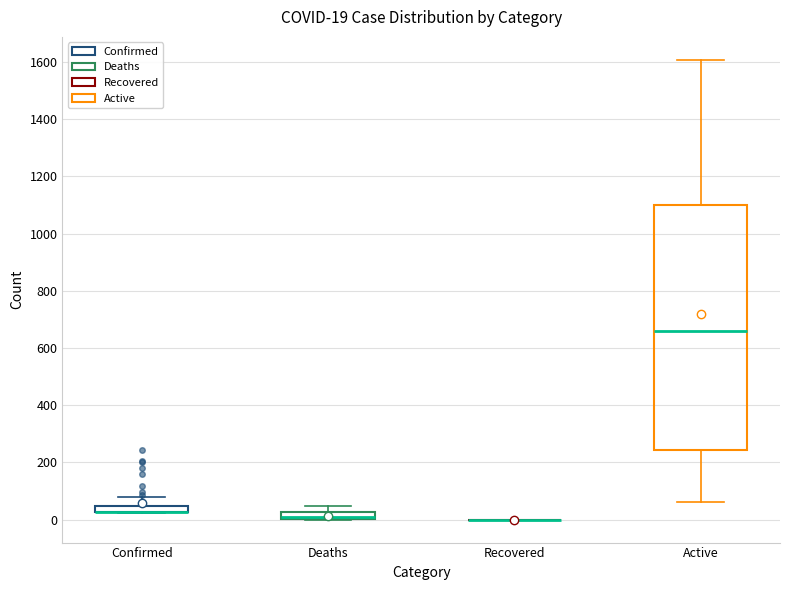

Comparing the boxes themselves (not the whiskers), which one is the tallest?

Active